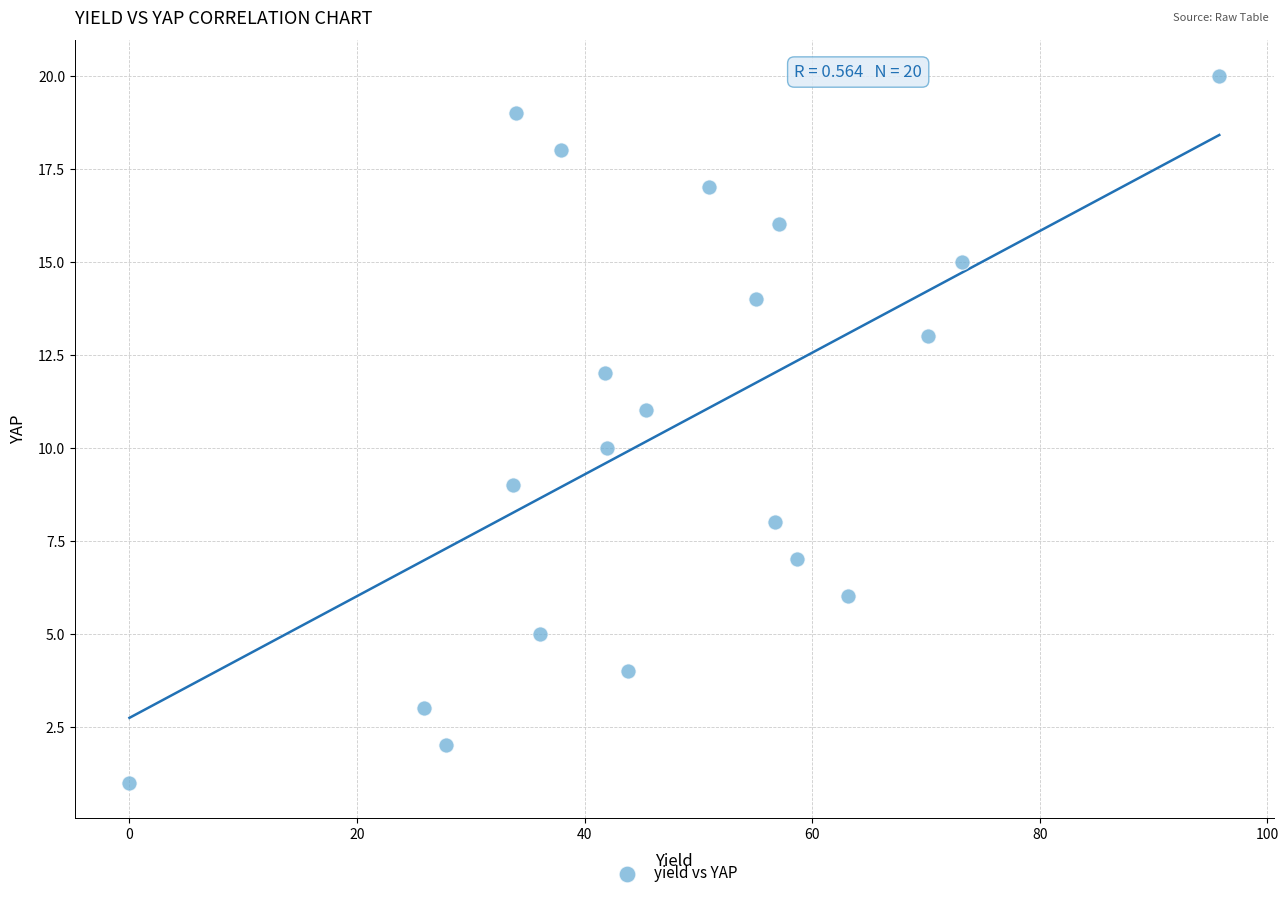

What is the range of Y values (max minus min)?

19